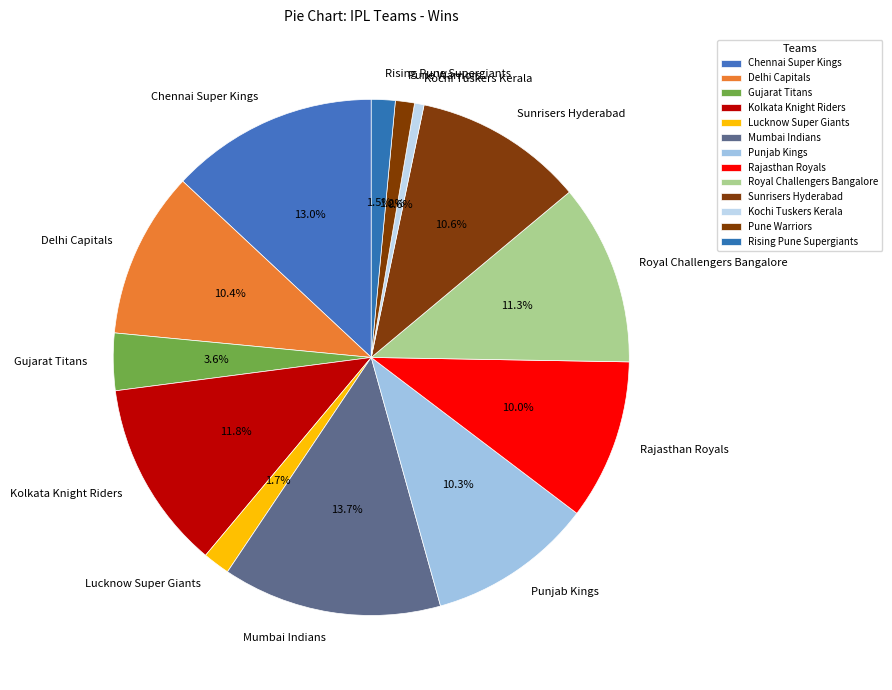

Which has a higher value, Kolkata Knight Riders or Pune Warriors?

Kolkata Knight Riders